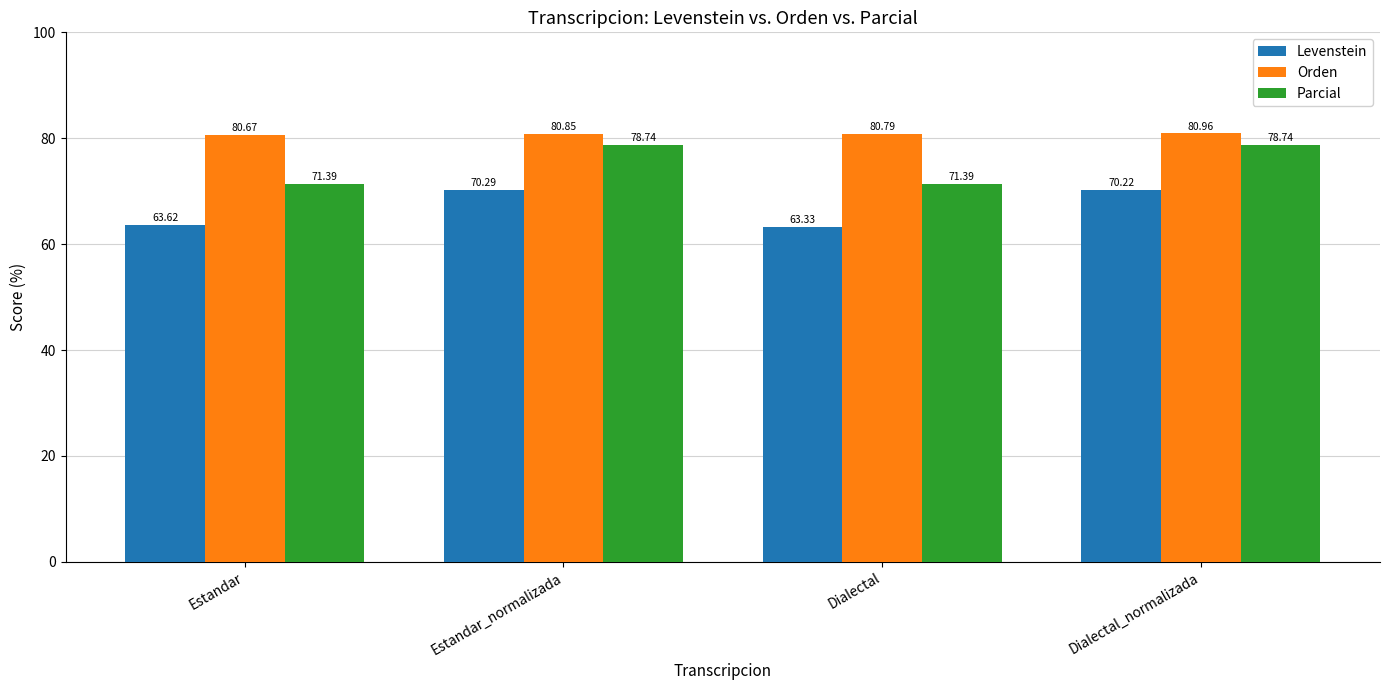

Is the value of Parcial at Dialectal greater than the value of Levenstein at Dialectal?

Yes